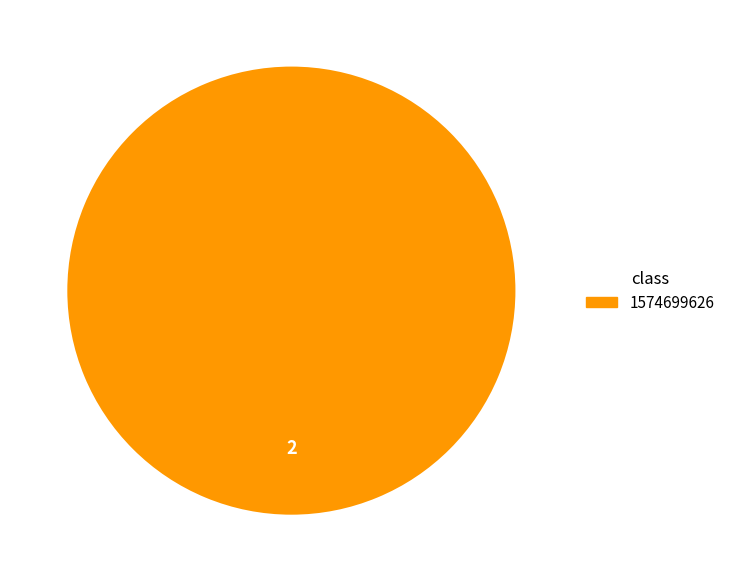

Does any single category account for the majority?

Yes